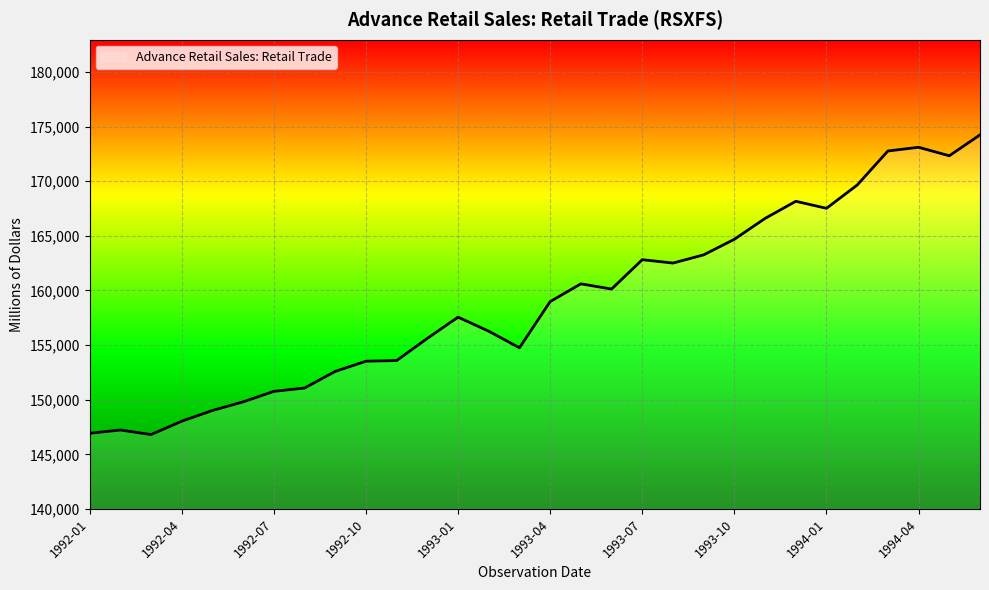

What is the maximum value shown in the chart?

174241